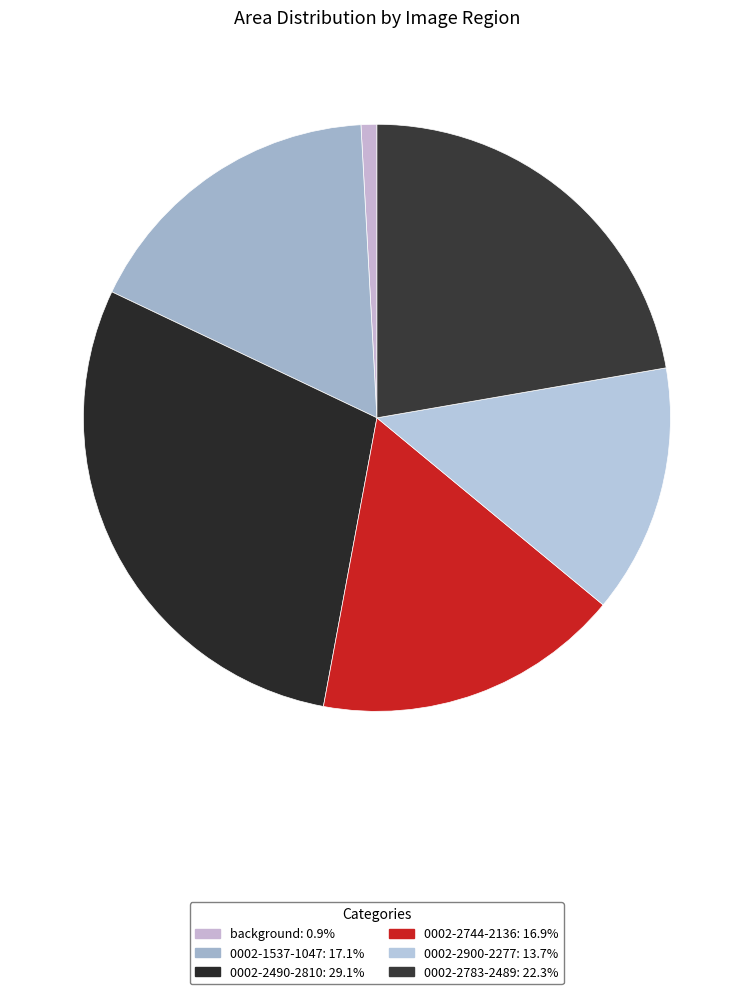

How many slices are in this pie chart?

6